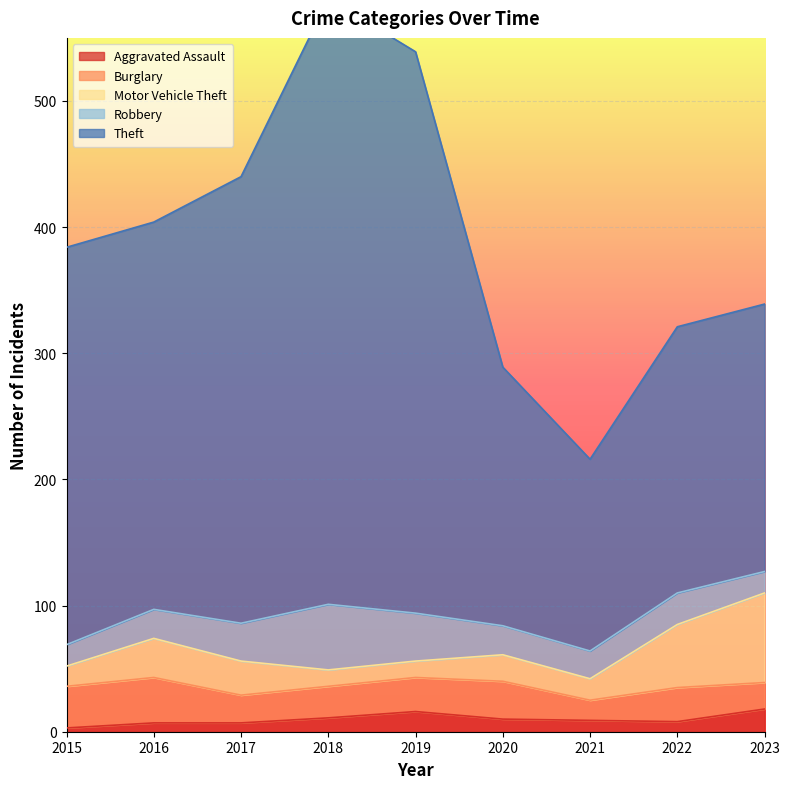

How many lines are shown in the chart?

5